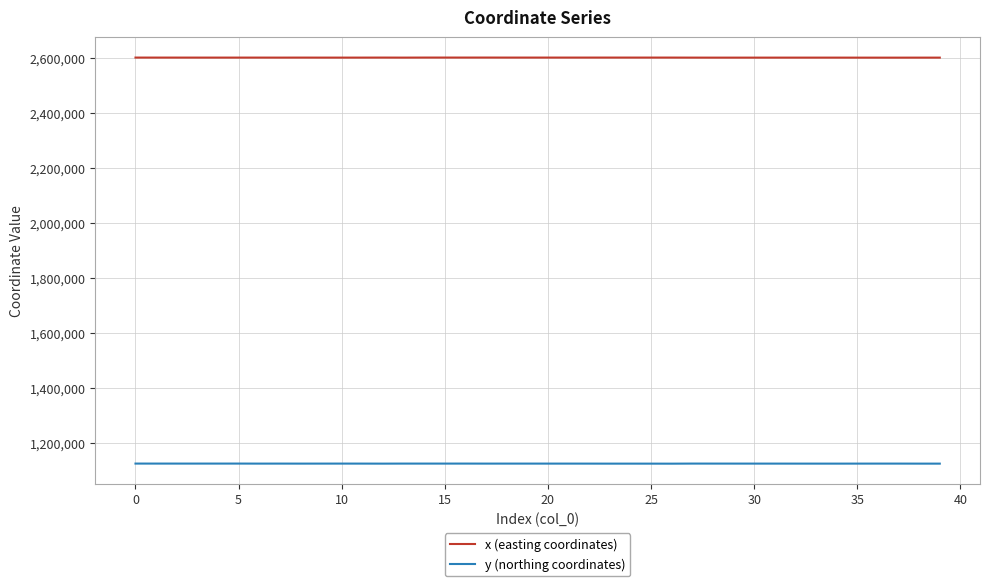

Which series has the largest total across all categories?

x (easting coordinates)